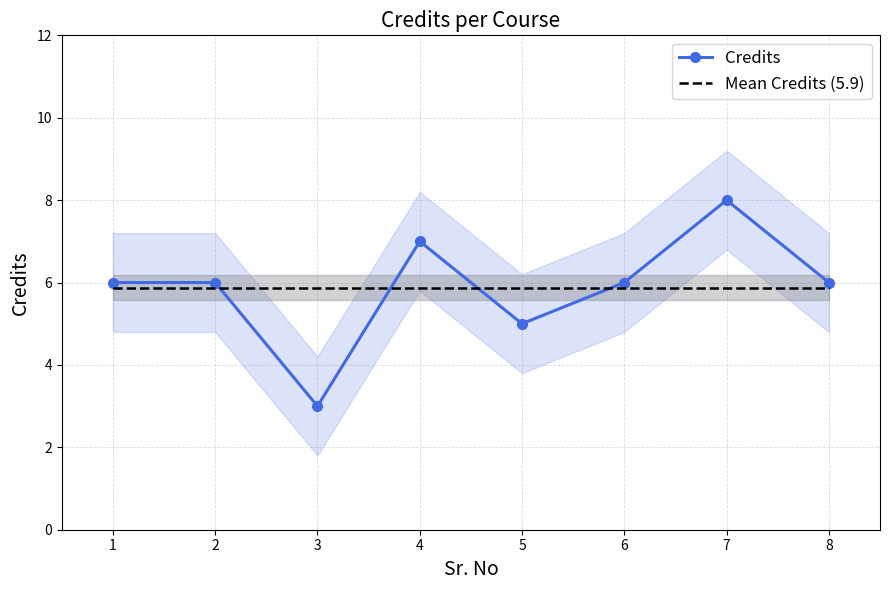

Reading right to left, what are all the values shown in this chart?

Credits: 6.0	8.0	6.0	5.0	7.0	3.0	6.0	6.0
Mean Credits (5.9): 5.9	5.9	5.9	5.9	5.9	5.9	5.9	5.9